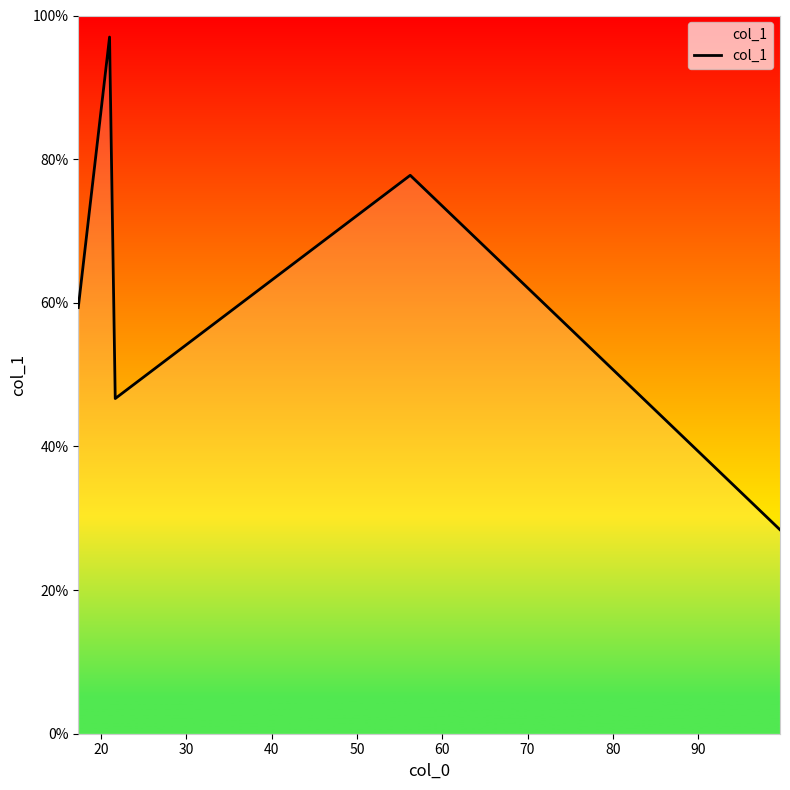

True or false: the data has more than 0 interior local peaks.

True